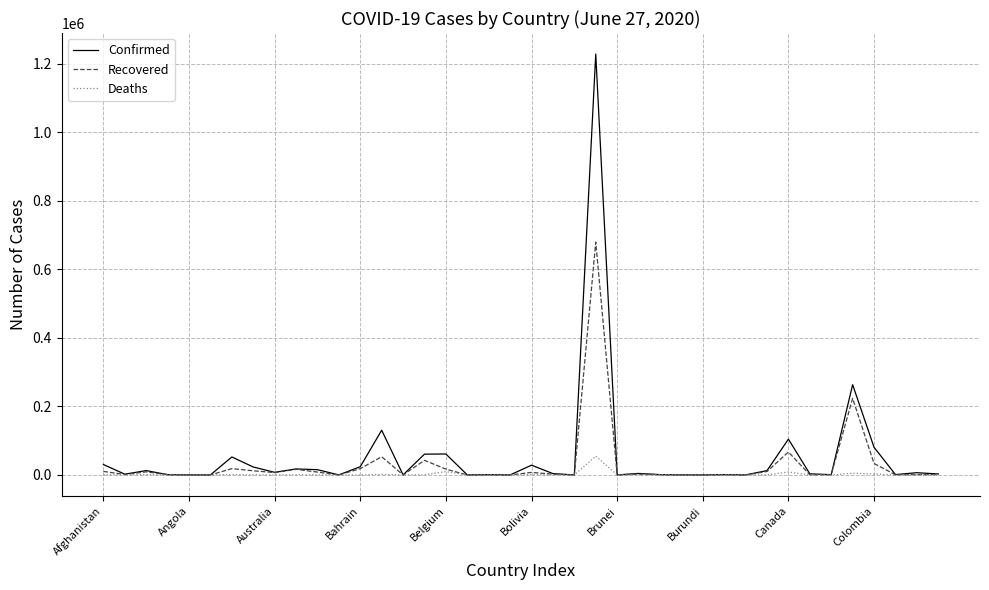

Which series has the largest range (max minus min)?

Confirmed